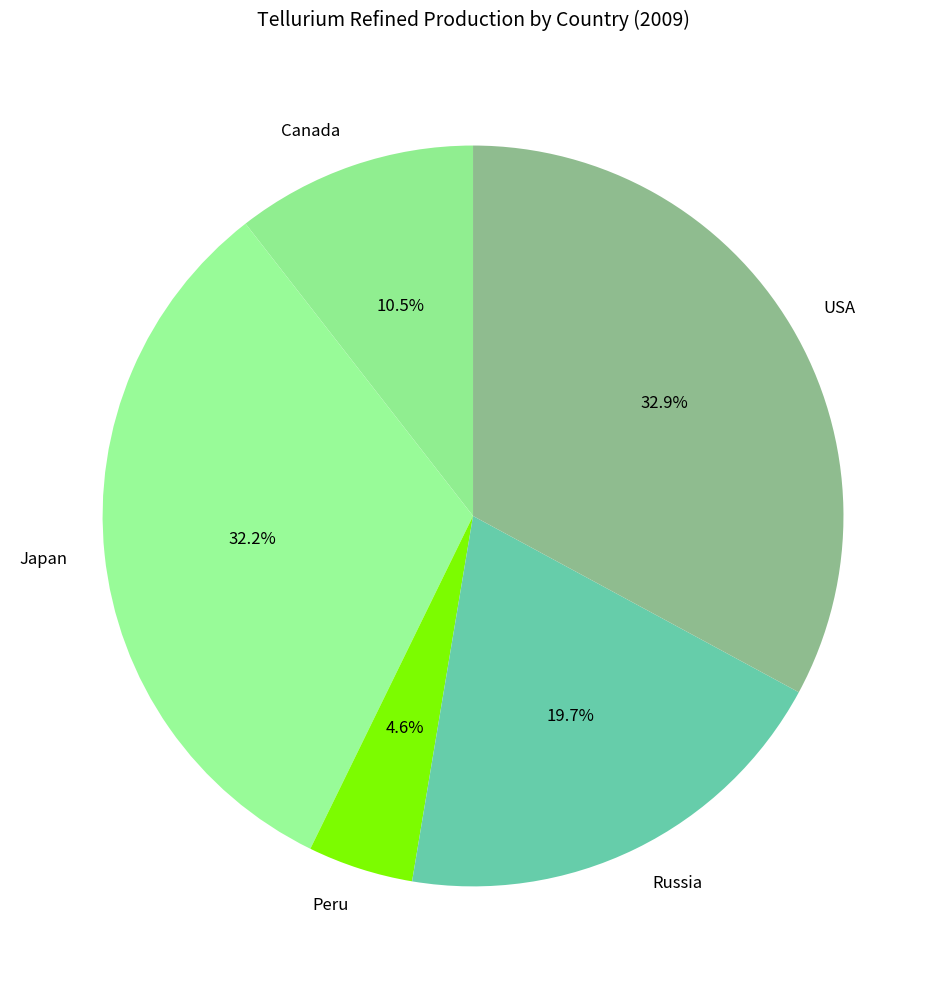

True or false: Canada accounts for 19% of the total.

False